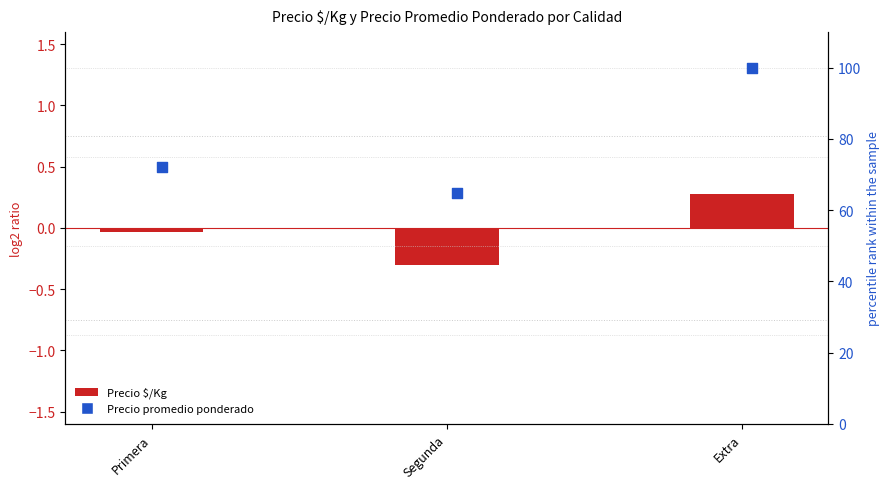

What are all the series names shown in the legend?

Precio $/Kg, Precio promedio ponderado